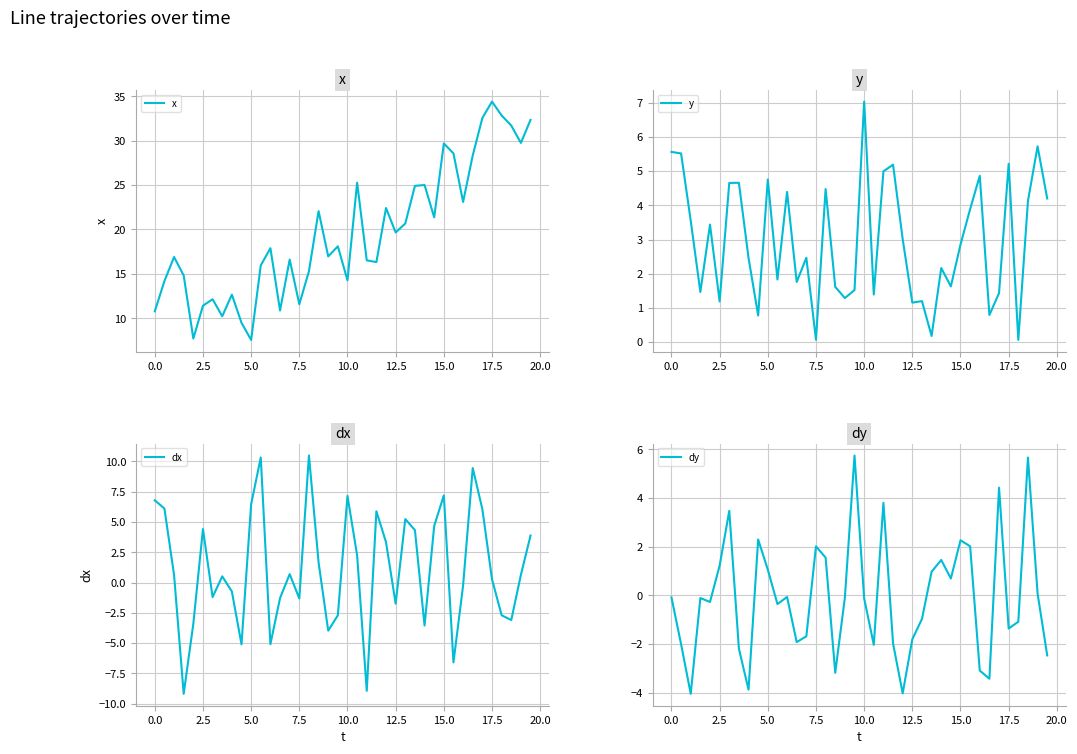

Which series has the largest total across all categories?

x